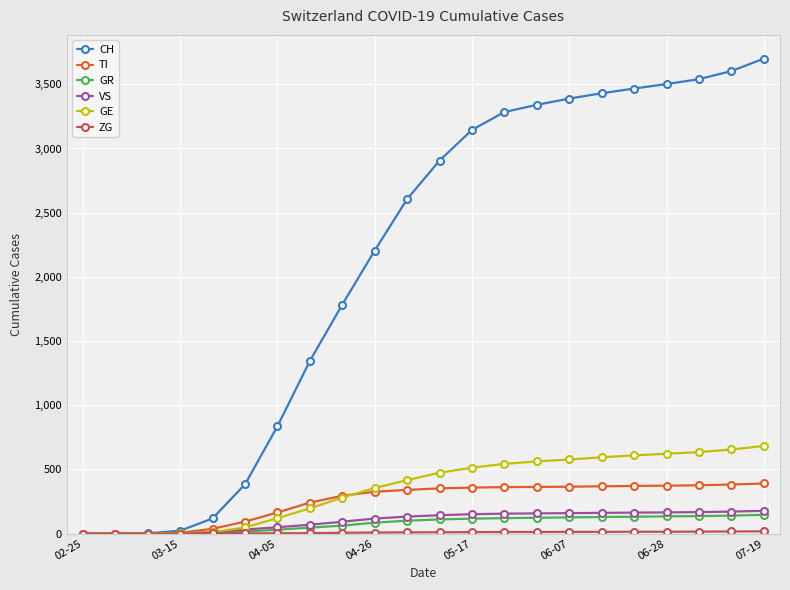

What is the maximum value shown in the chart?

3700